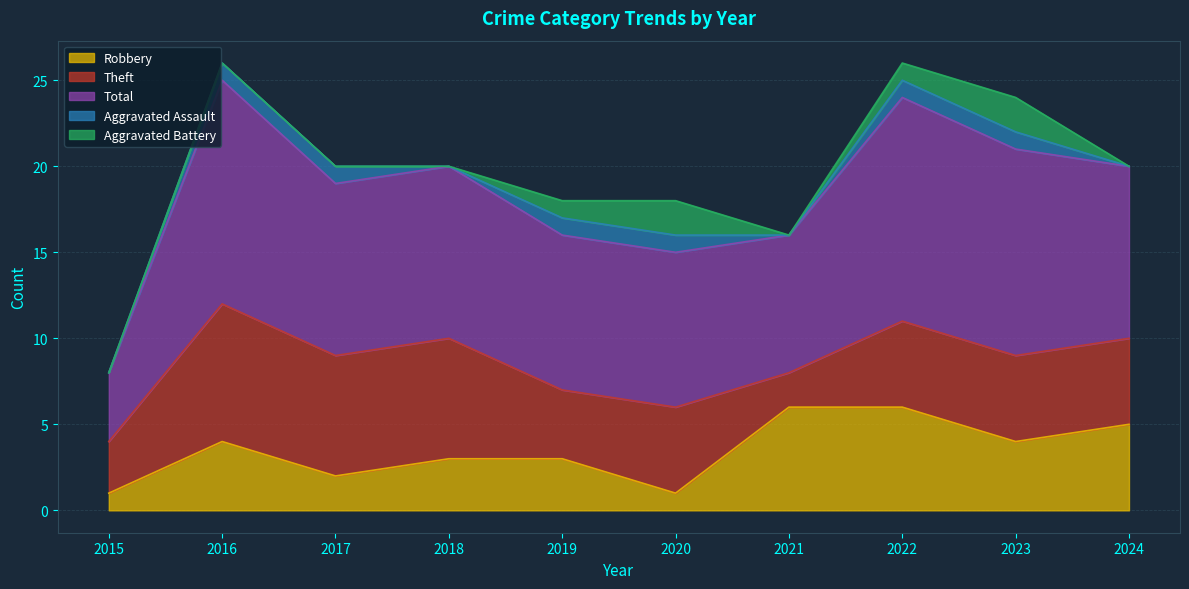

Is it true that Total equals 15 at 2019?

False